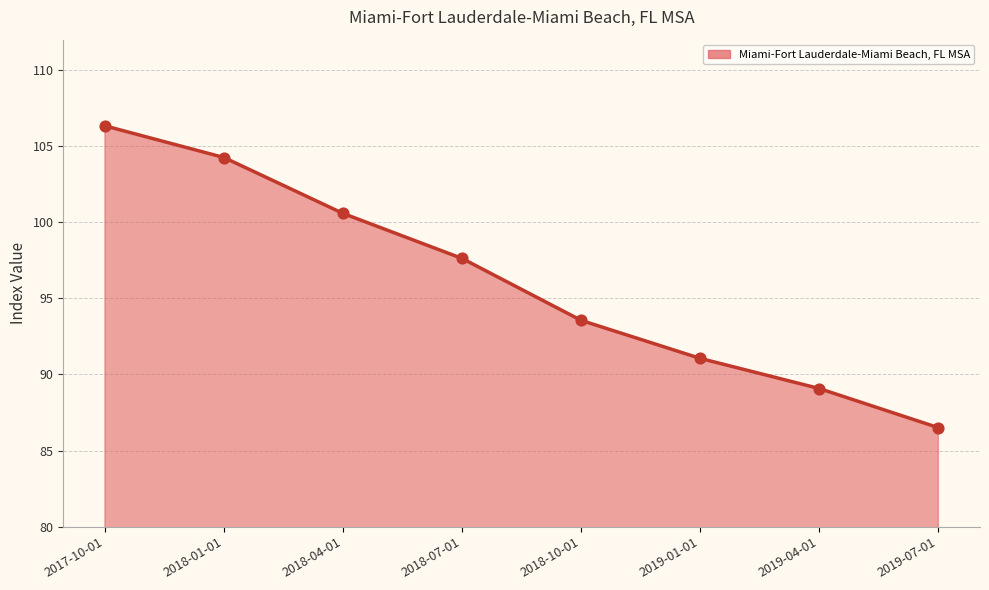

Approximately how many times larger is the value at 2019-07-01 compared to 2019-01-01?

1.0